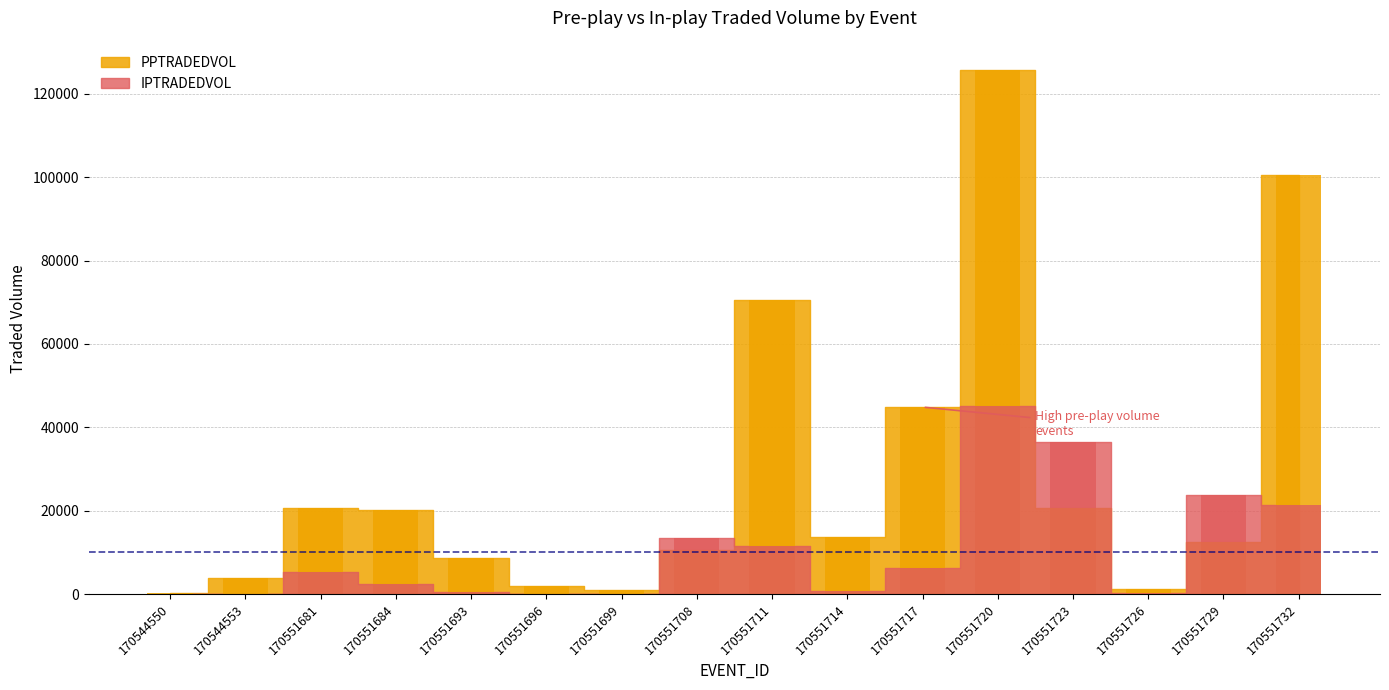

Reading right to left, extract all data points from this chart.

PPTRADEDVOL: 100653.5	12572.7	1237.8	20708.7	125821.2	44862.3	13630.2	70653.3	10480.5	958.2	1901.6	8717.9	20103.2	20555.0	3765.0	301.6
IPTRADEDVOL: 21314.9	23765.6	264.2	36562.5	45207.0	6165.4	823.8	11473.0	13397.8	93.0	0.0	524.4	2313.3	5344.1	112.1	131.7